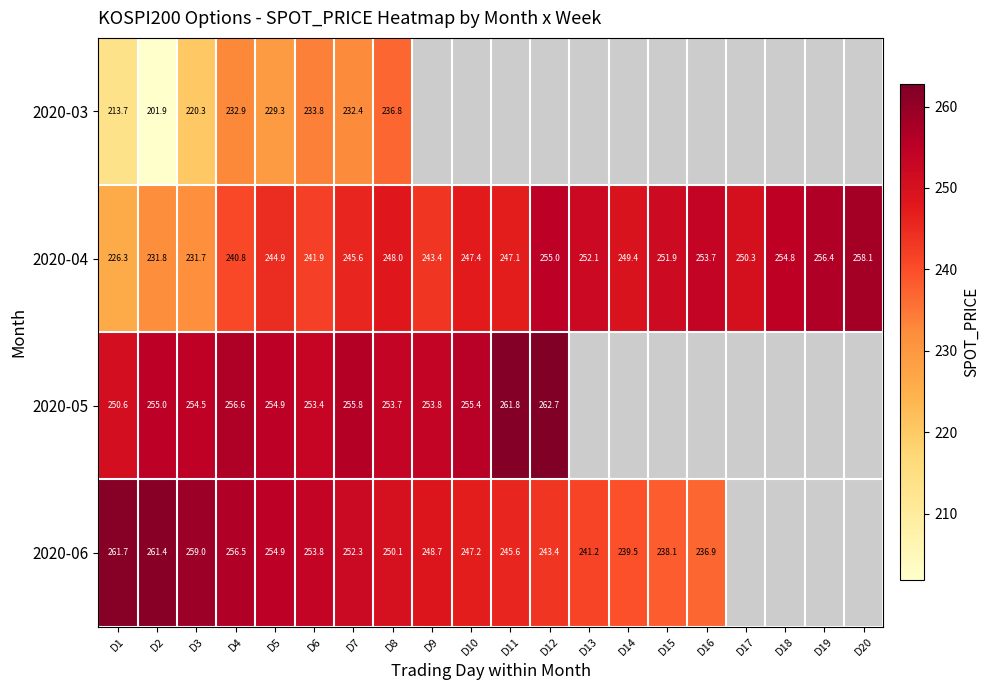

How many distinct data groups are displayed?

4